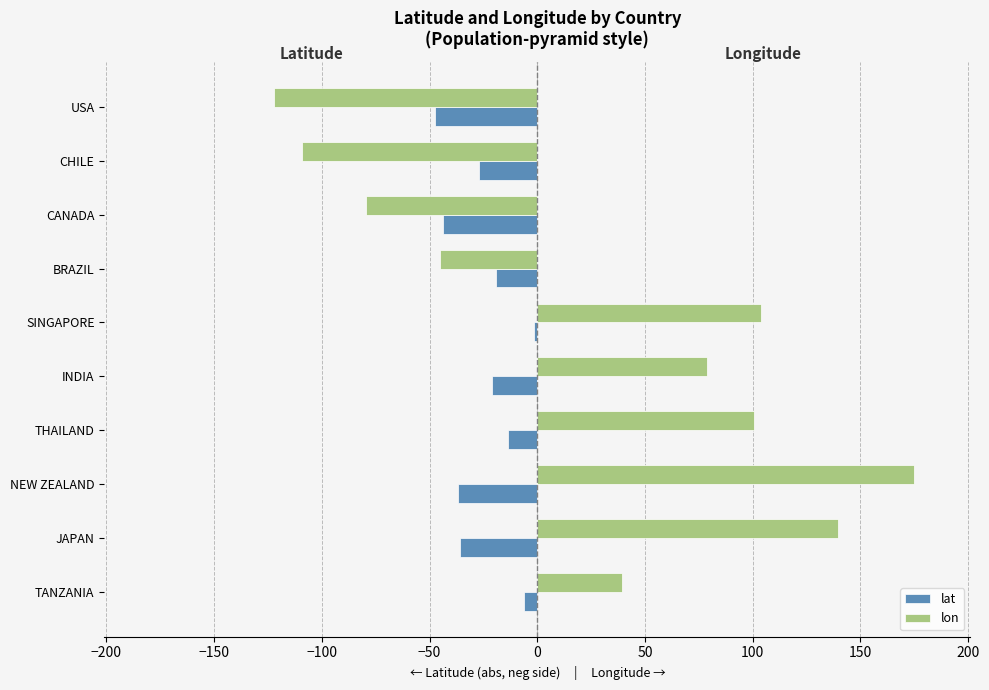

Which series has the largest range (max minus min)?

lon